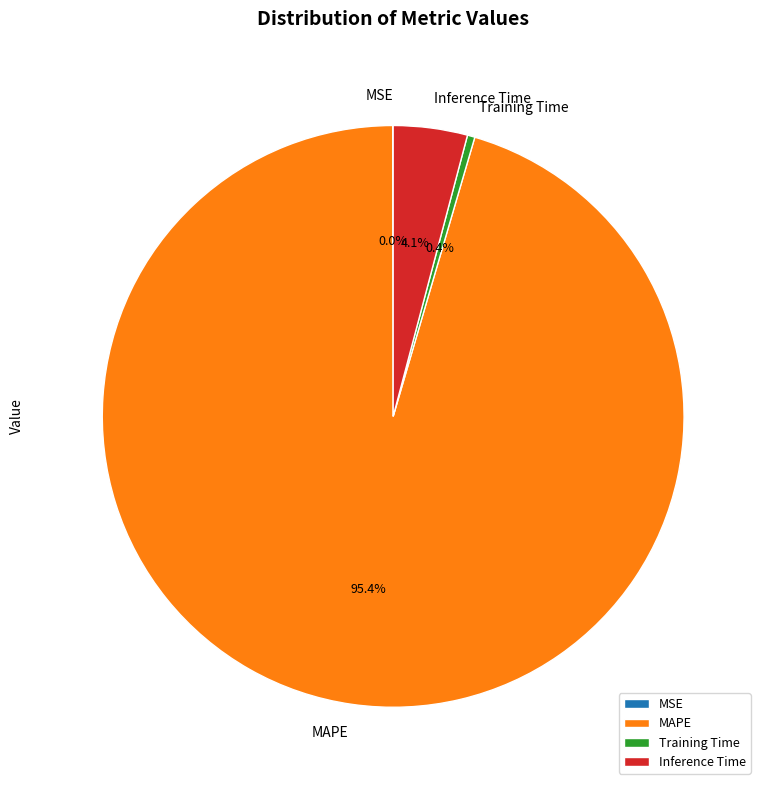

What is the largest slice in the pie chart?

MAPE